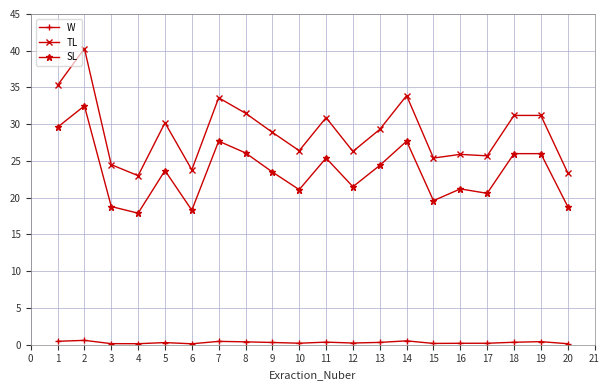

What is the smallest value displayed?

0.1